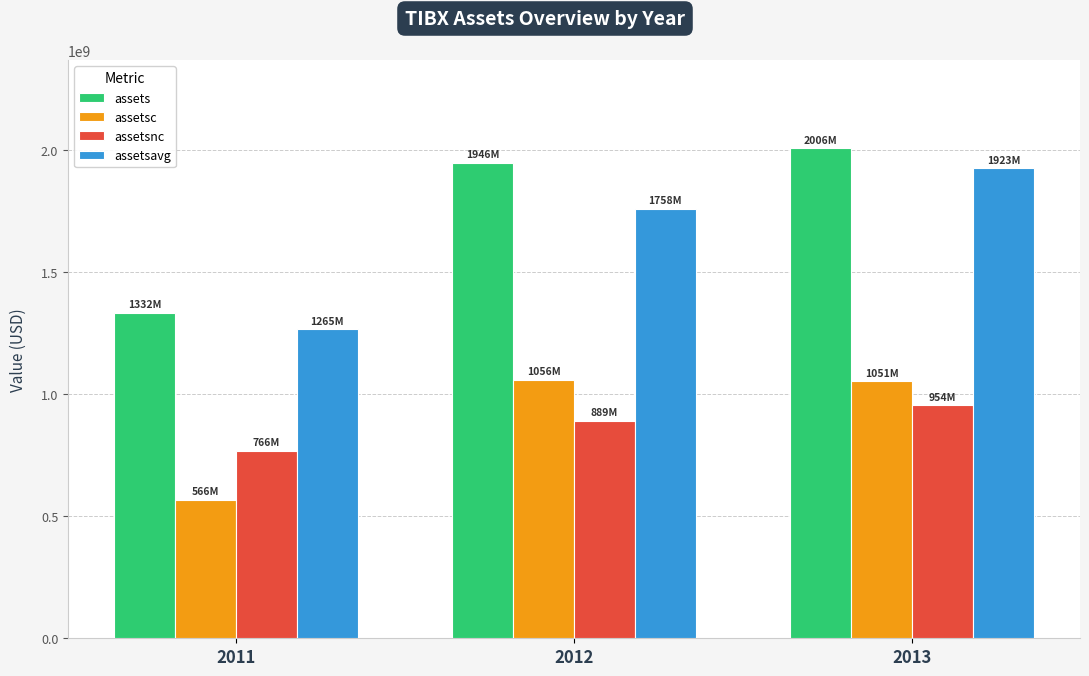

What is the spread (max minus min) of values at 2013?

1051870000